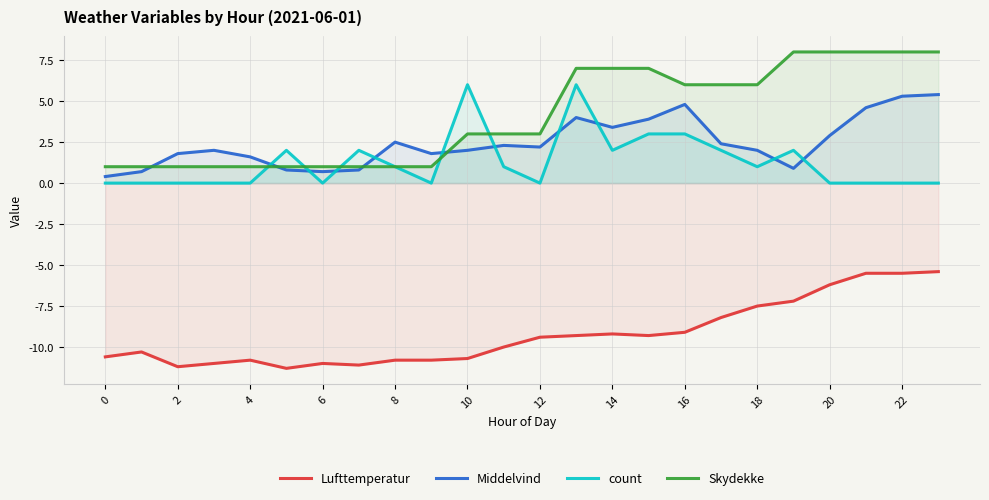

The value of count at 0 is 2.3. True or false?

False